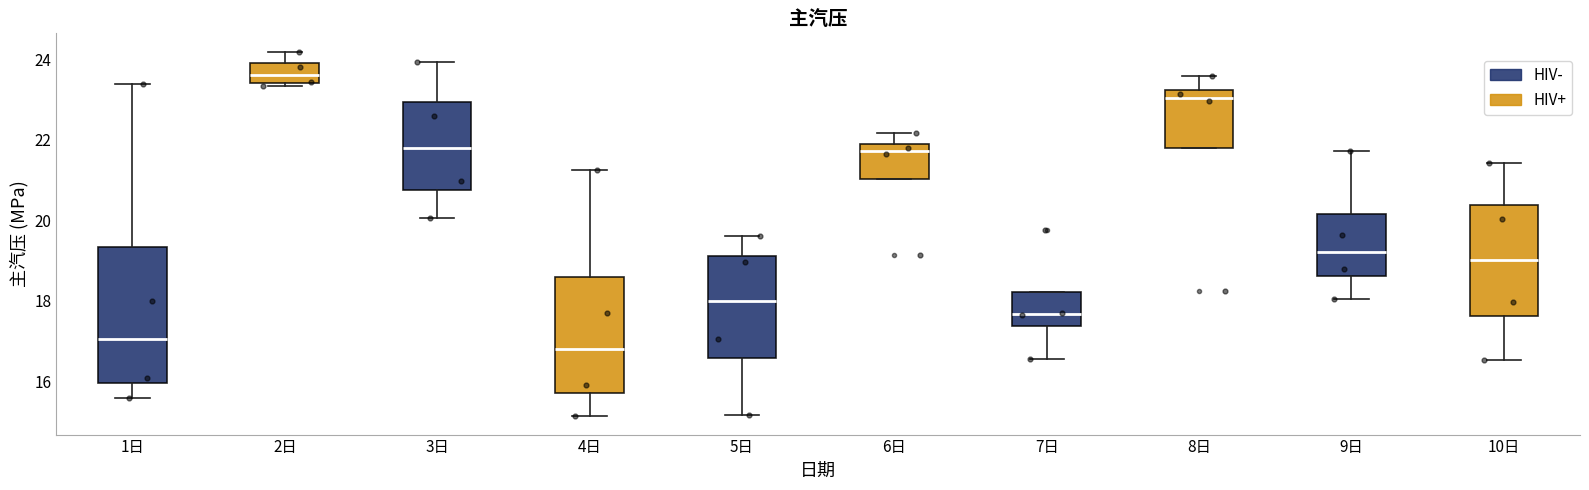

Reading left to right, read every box against the y-axis: the position of its median line, the range the box covers, and the ends of its whiskers. The values are not printed on the chart, so give them approximately, as read against the axis.

1日: median 17.0, box 16.0 to 19.4, whiskers 15.6 to 23.4
2日: median 23.6, box 23.4 to 23.8, whiskers 23.4 (just below the box's lower edge) to 24.2
3日: median 21.8, box 20.8 to 23.0, whiskers 20.0 to 24.0
4日: median 16.8, box 15.8 to 18.6, whiskers 15.2 to 21.2
5日: median 18.0, box 16.6 to 19.2, whiskers 15.2 to 19.6
6日: median 21.8 (just below the box's upper edge), box 21.0 to 21.8, whiskers 21.0 to 22.2
7日: median 17.6, box 17.4 to 18.2, whiskers 16.6 to 18.2
8日: median 23.0, box 21.8 to 23.2, whiskers 21.8 to 23.6
9日: median 19.2, box 18.6 to 20.2, whiskers 18.0 to 21.8
10日: median 19.0, box 17.6 to 20.4, whiskers 16.6 to 21.4